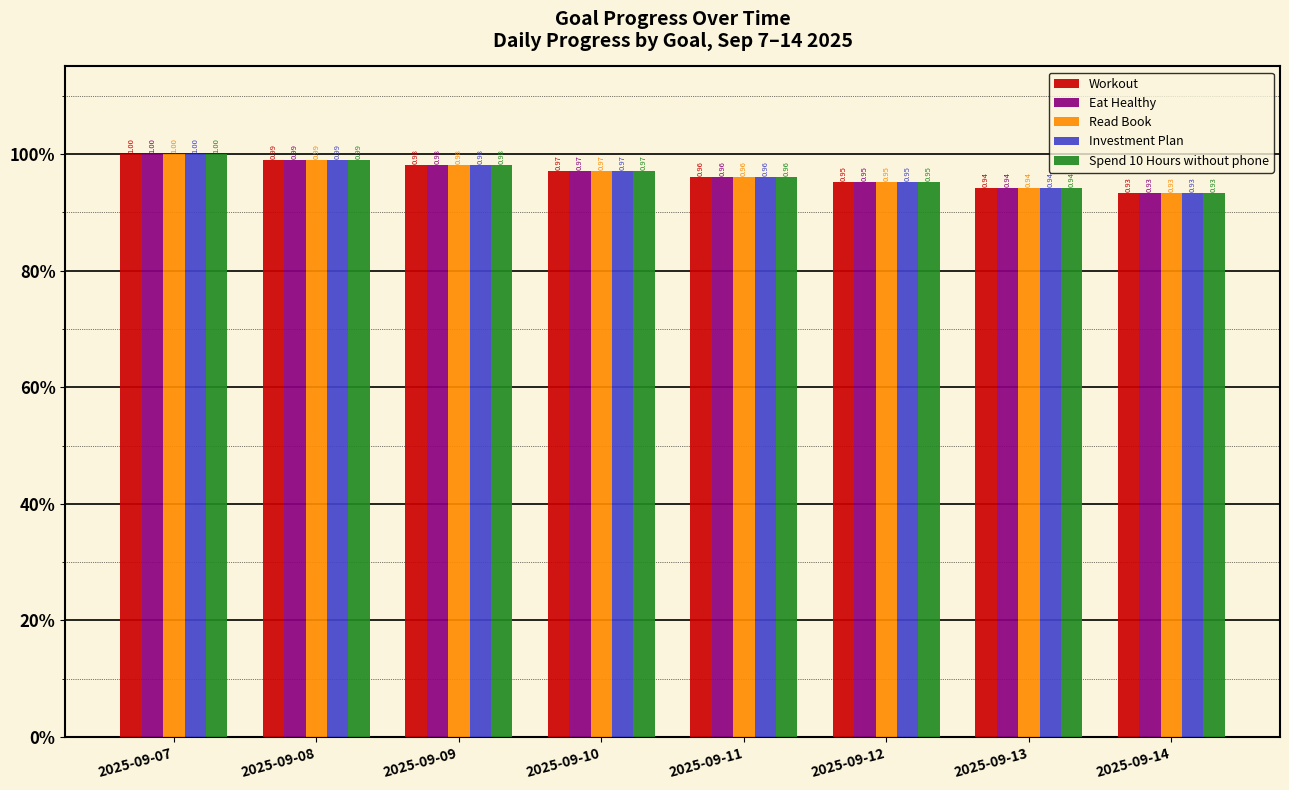

What are all the series names shown in the legend?

Workout, Eat Healthy, Read Book, Investment Plan, Spend 10 Hours without phone